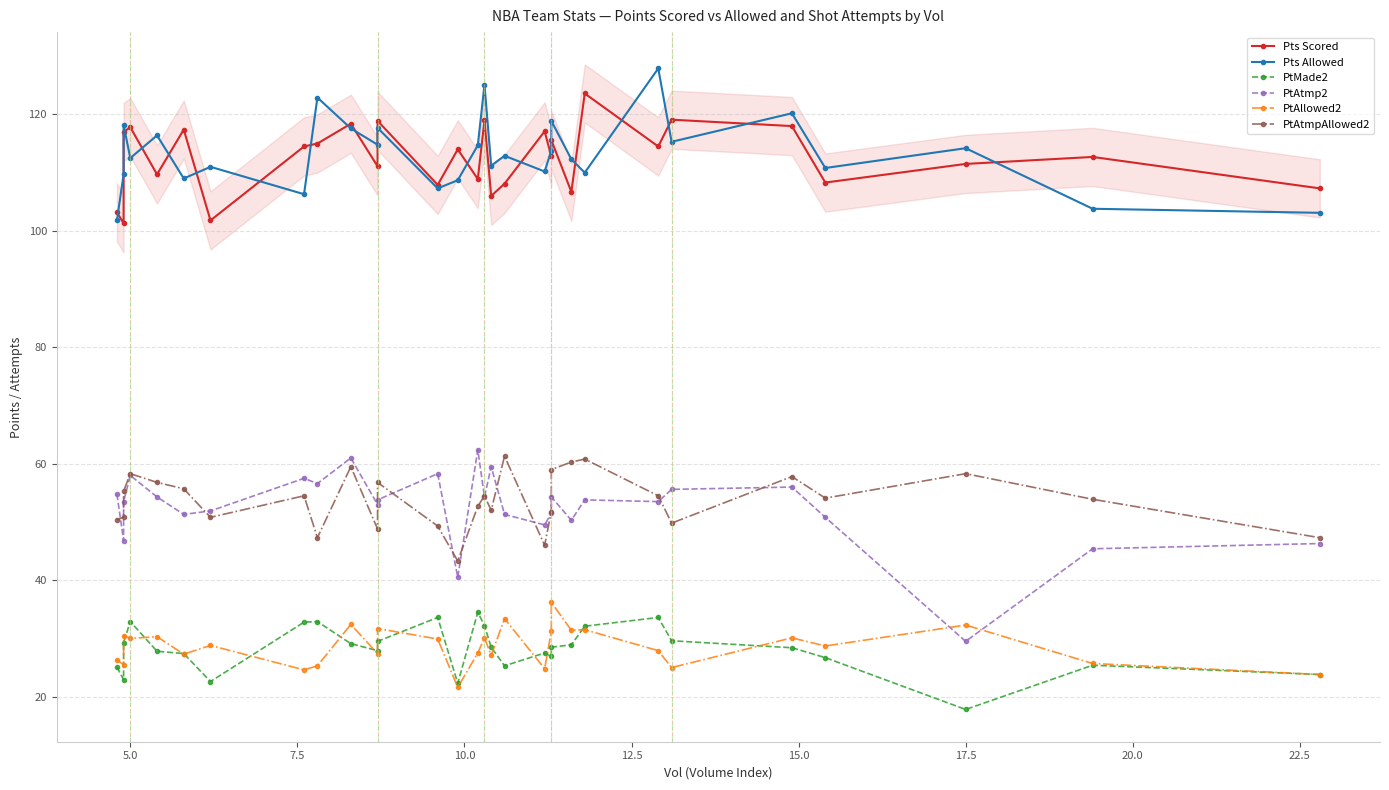

True or false: PtAtmpAllowed2 has more than 2 interior local peaks.

True